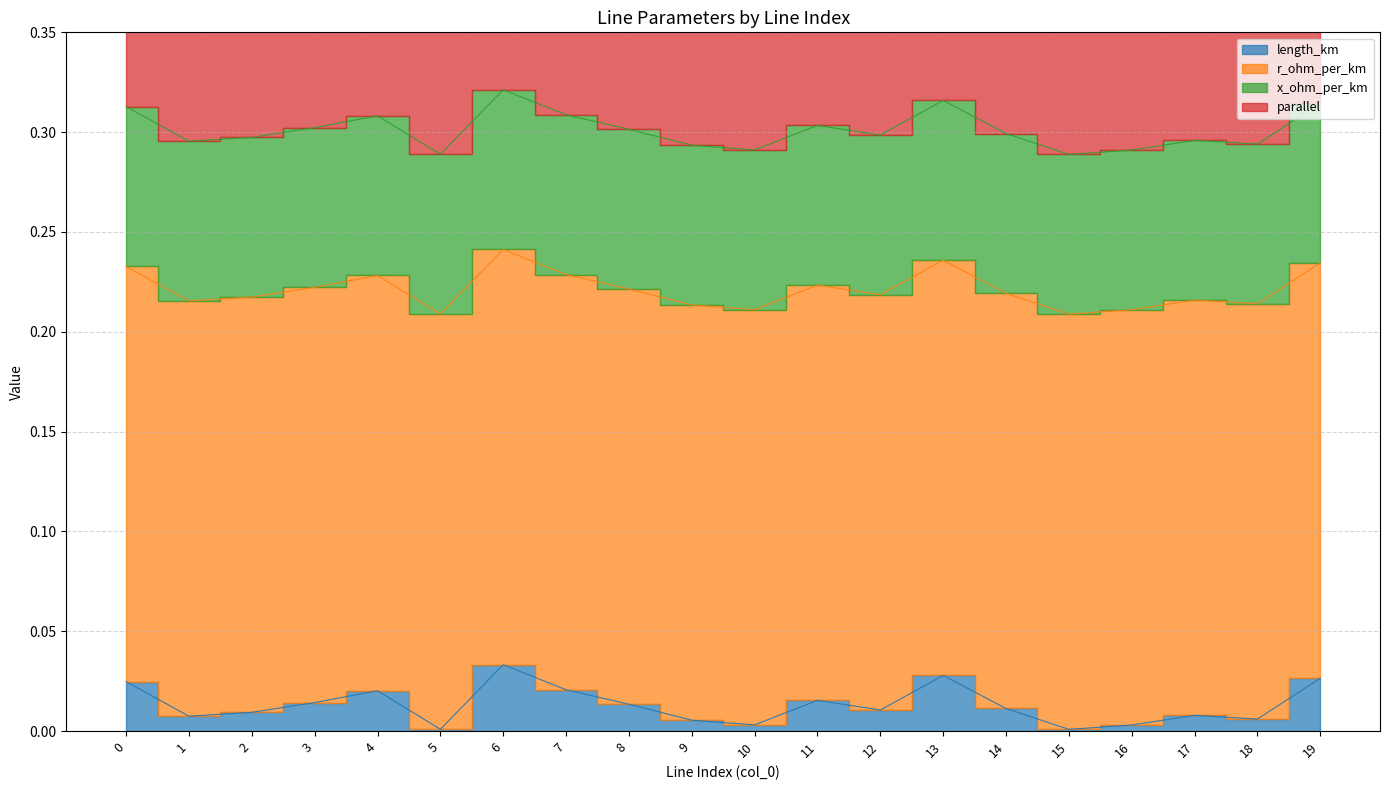

At which category does the chart reach its peak across all series?

12